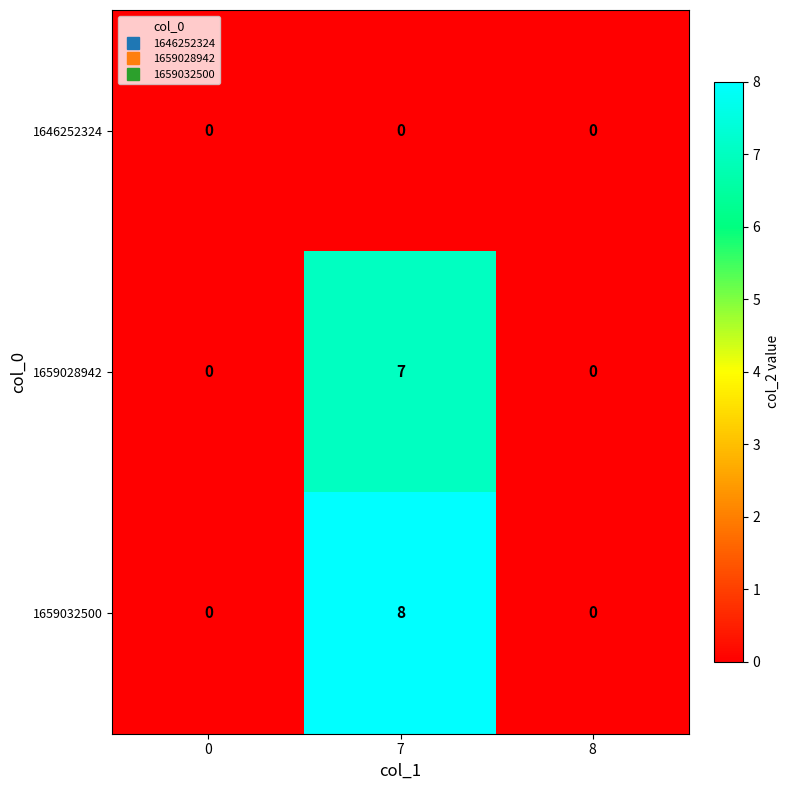

Rank the series by their maximum value, from highest to lowest.

1659032500, 1659028942, 1646252324